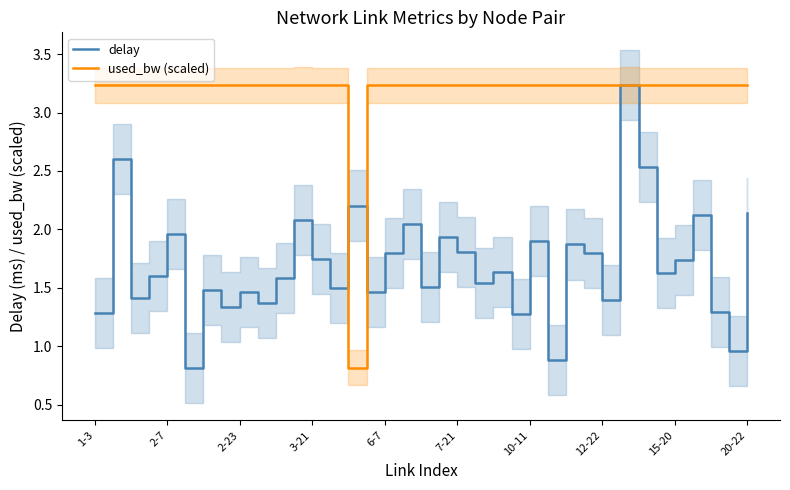

What is the maximum value shown in the chart?

3.2